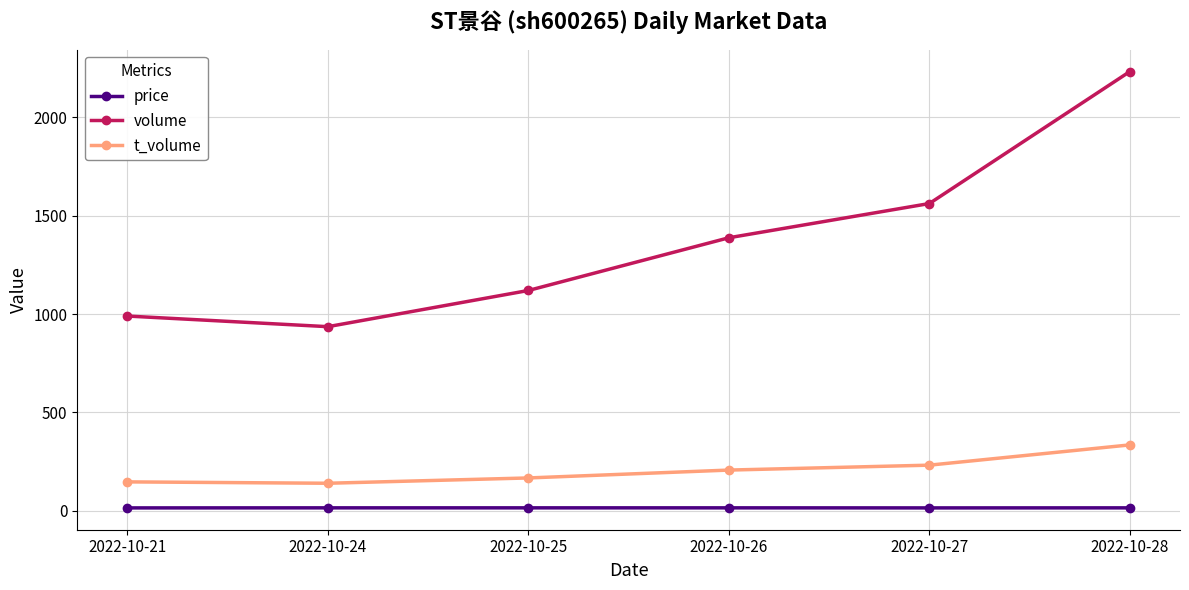

What is the sum of the volume values at 2022-10-26 and 2022-10-27?

2950.0